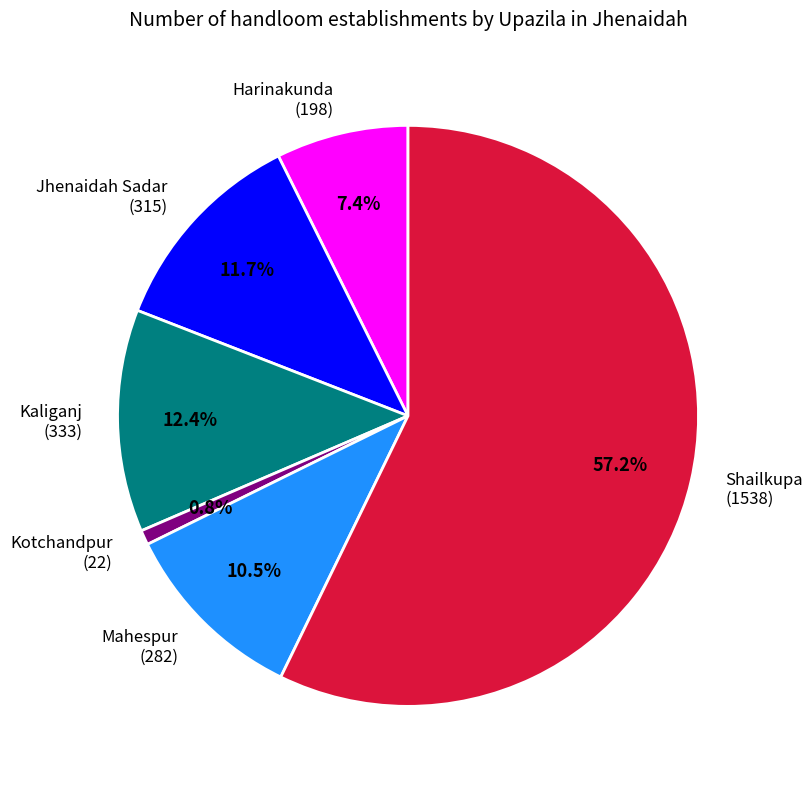

Count the number of slices in the pie.

6